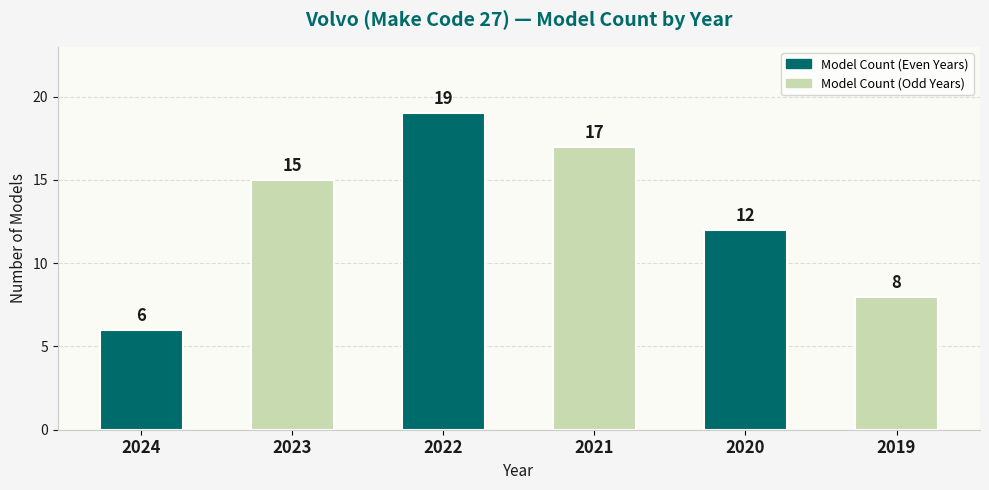

Rank the categories by value from highest to lowest.

2022, 2021, 2023, 2020, 2019, 2024